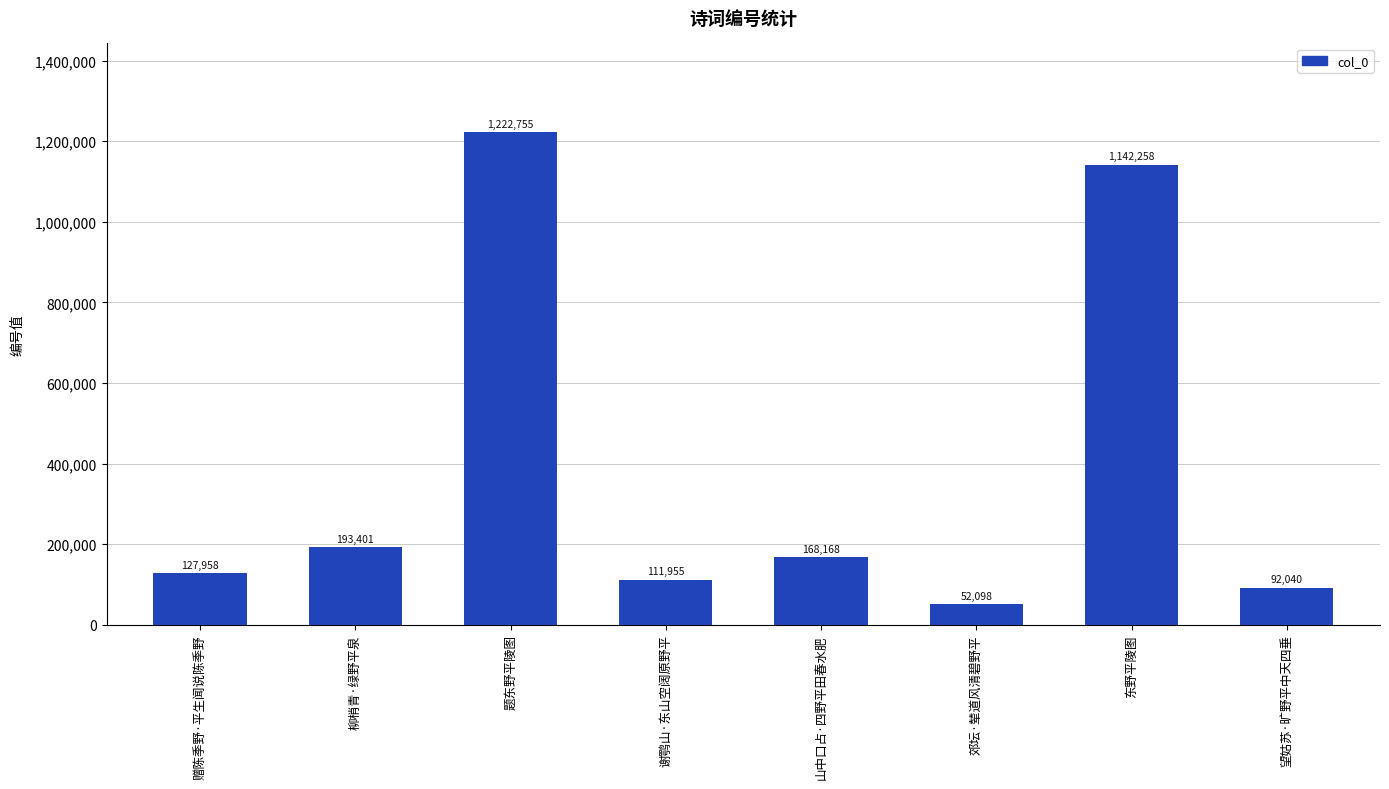

Reading left to right, what are all the values shown in this chart?

赠陈季野·平生闻说陈季野=127958	柳梢青·绿野平泉=193401	题东野平陵图=1222755	谢鹗山·东山空阔原野平=111955	山中口占·四野平田春水肥=168168	郊坛·辇道风清碧野平=52098	东野平陵图=1142258	望姑苏·旷野平中天四垂=92040